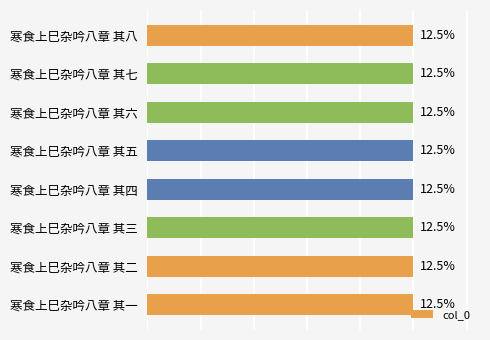

Rank the categories by value from lowest to highest.

寒食上巳杂吟八章 其八, 寒食上巳杂吟八章 其七, 寒食上巳杂吟八章 其六, 寒食上巳杂吟八章 其五, 寒食上巳杂吟八章 其四, 寒食上巳杂吟八章 其三, 寒食上巳杂吟八章 其二, 寒食上巳杂吟八章 其一